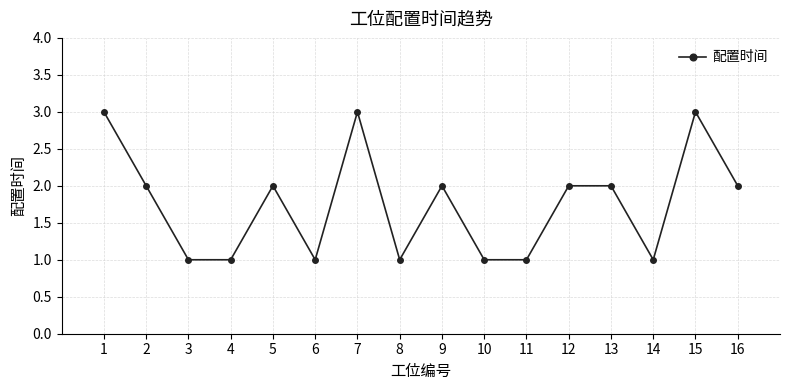

Read the value at 15.

3